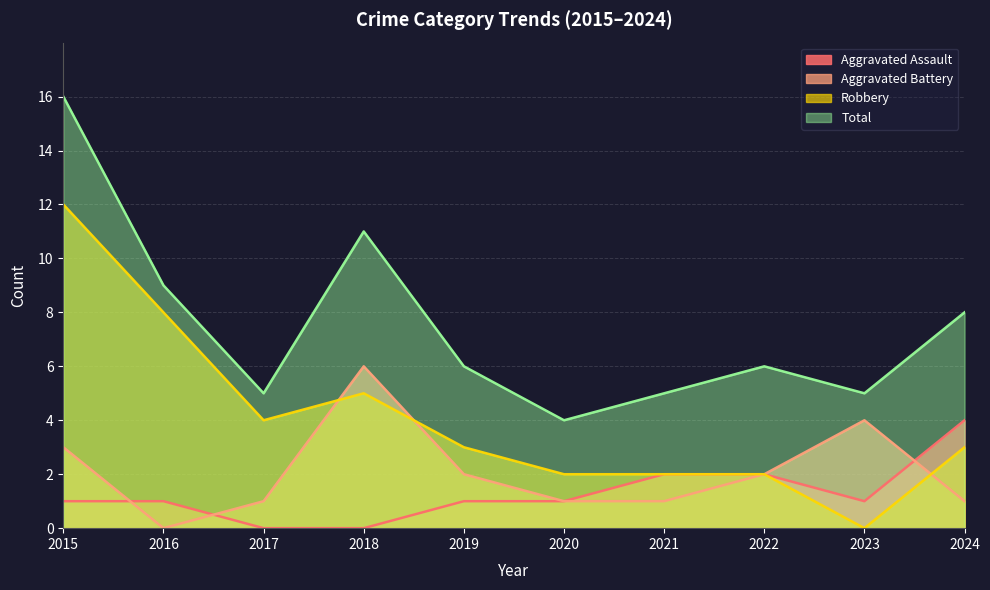

Reading right to left, list all the values displayed in this chart.

Aggravated Assault: 2024=4	2023=1	2022=2	2021=2	2020=1	2019=1	2018=0	2017=0	2016=1	2015=1
Aggravated Battery: 2024=1	2023=4	2022=2	2021=1	2020=1	2019=2	2018=6	2017=1	2016=0	2015=3
Robbery: 2024=3	2023=0	2022=2	2021=2	2020=2	2019=3	2018=5	2017=4	2016=8	2015=12
Total: 2024=8	2023=5	2022=6	2021=5	2020=4	2019=6	2018=11	2017=5	2016=9	2015=16